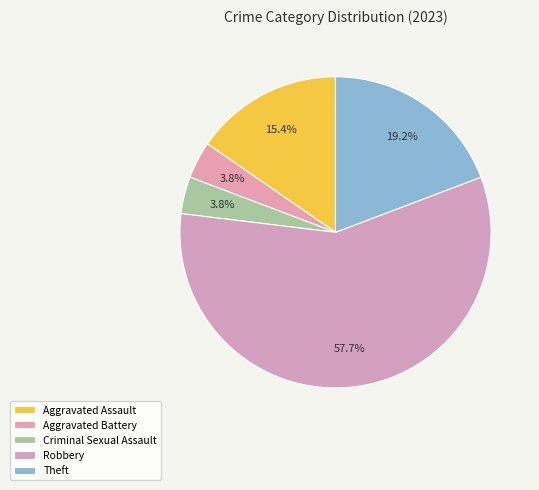

True or false: Criminal Sexual Assault accounts for 1% of the total.

False